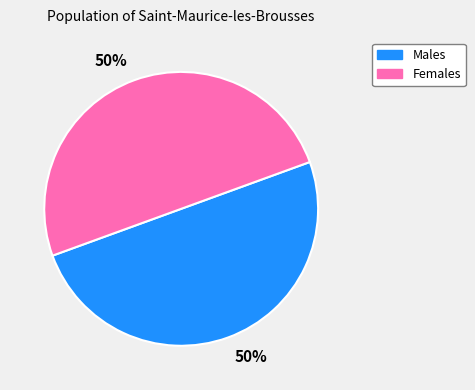

Is it true that Females is 55% of the pie?

False